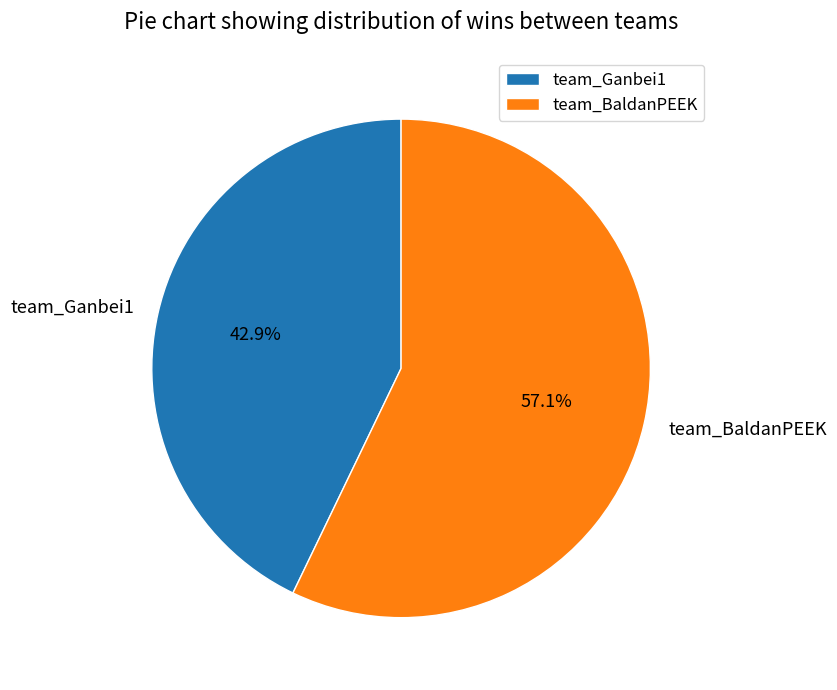

Which has a higher value, team_BaldanPEEK or team_Ganbei1?

team_BaldanPEEK